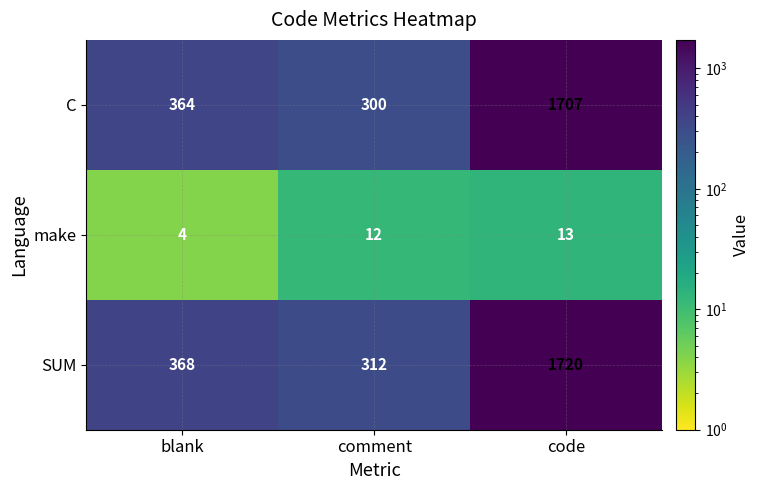

Which category has the highest value across all series?

code